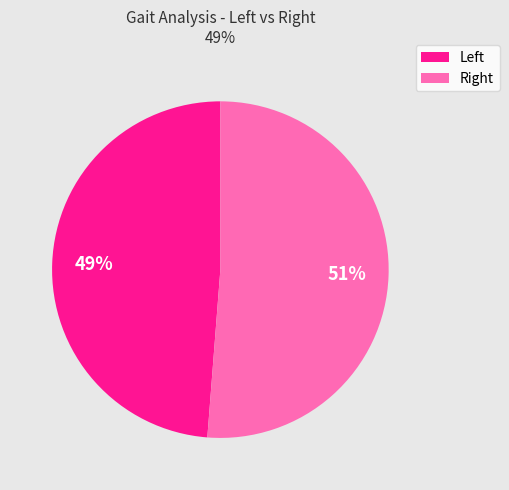

Is there a majority slice in this chart?

Yes